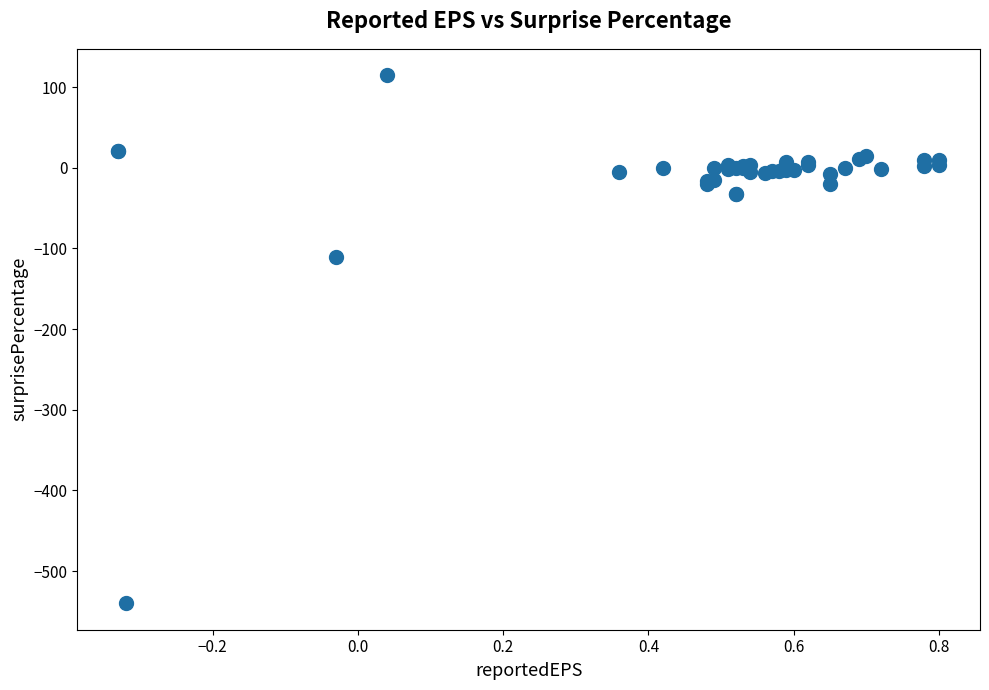

What Y value in the scatter plot is closest to -212?

-110.7